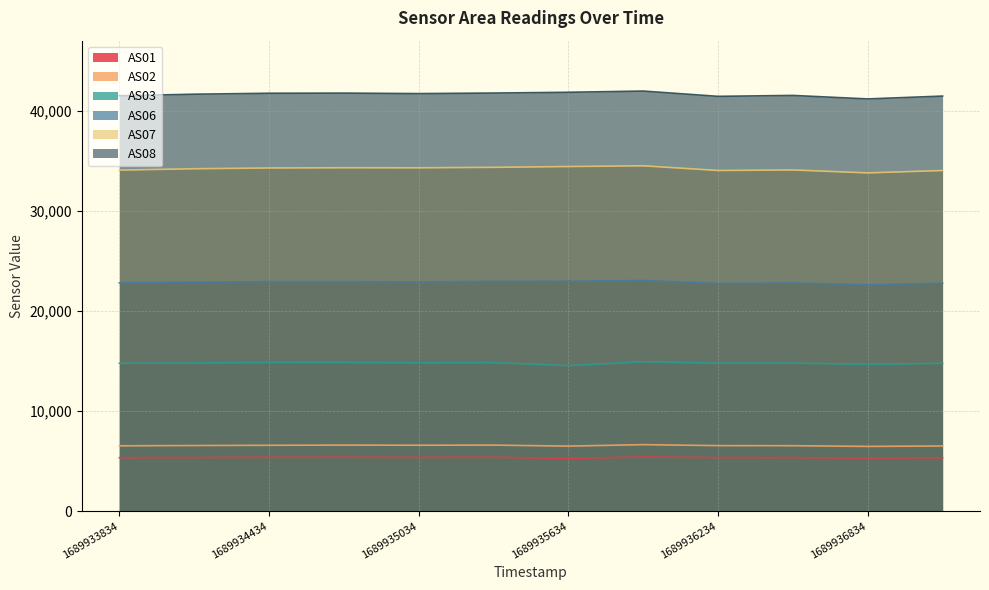

True or false: AS06 has a value of 40594 at 1689934734.

False